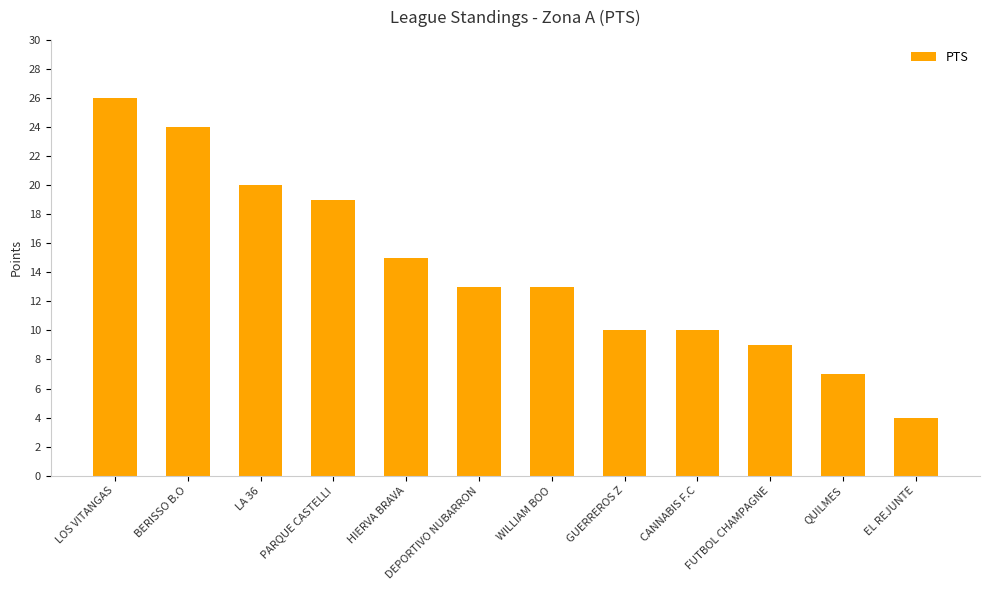

What is the approximate value at HIERVA BRAVA?

15